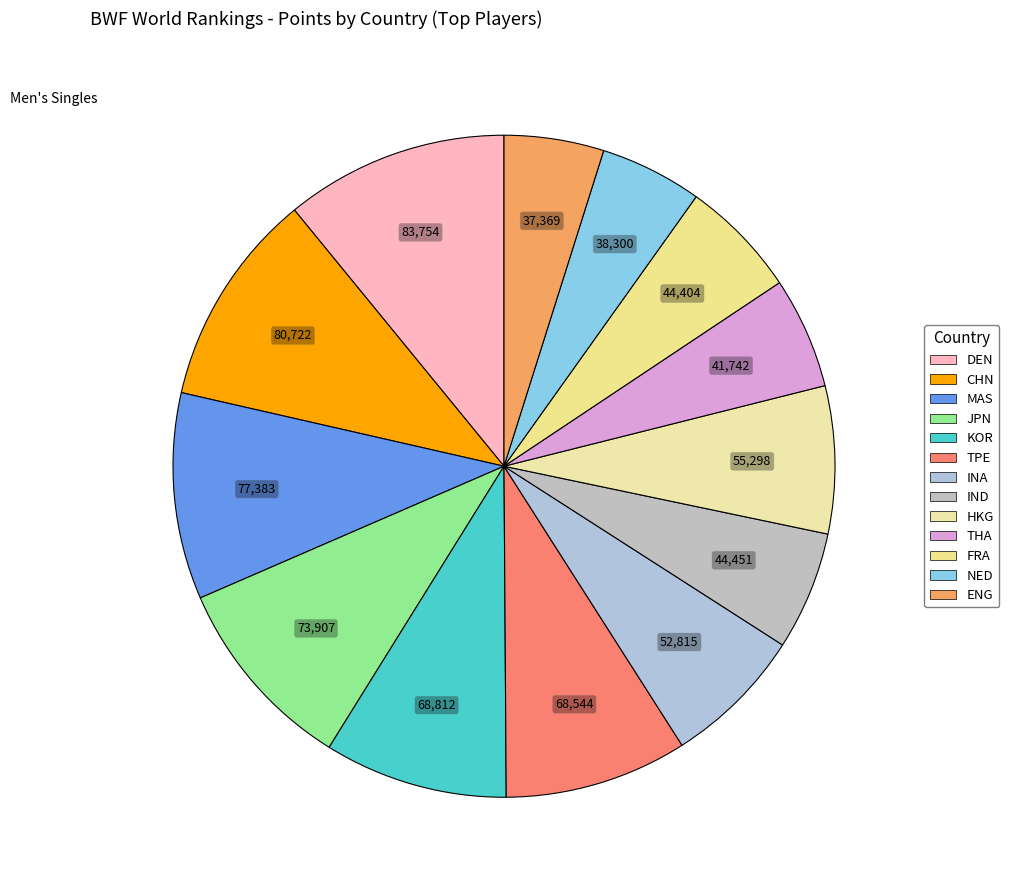

What portion of the pie excludes MAS?

89.9%